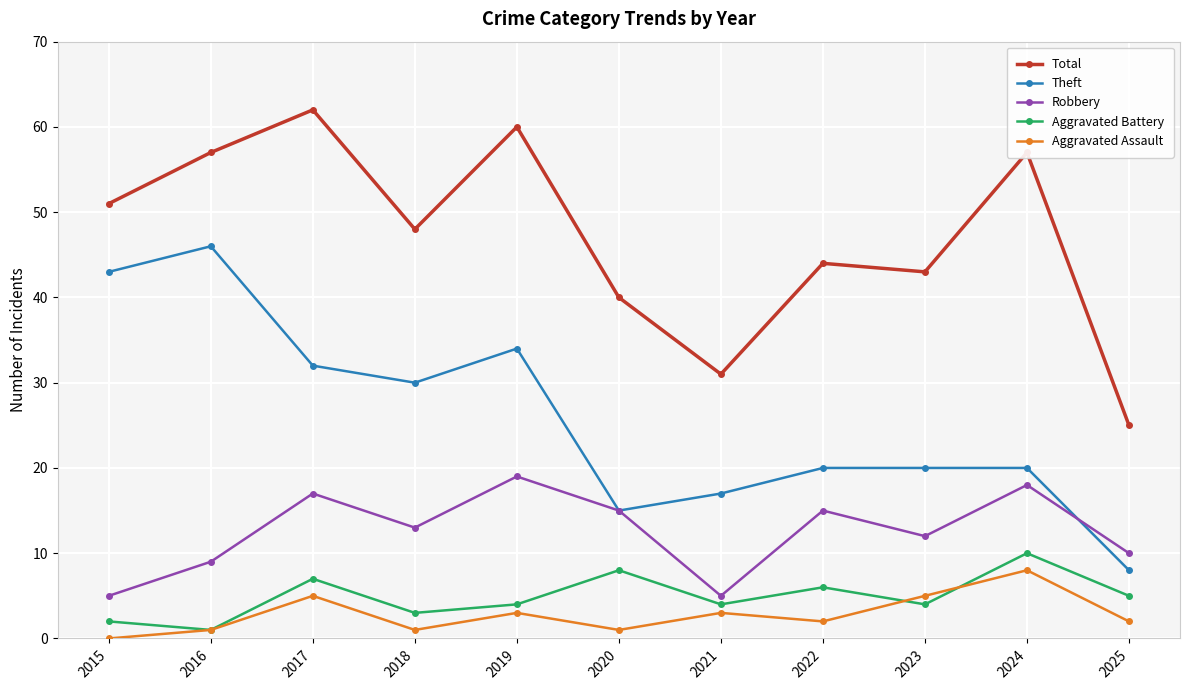

What is the difference between the Aggravated Battery values at 2016 and 2017?

6